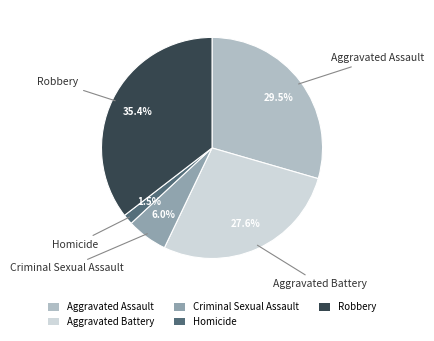

True or false: Aggravated Battery accounts for 41% of the total.

False